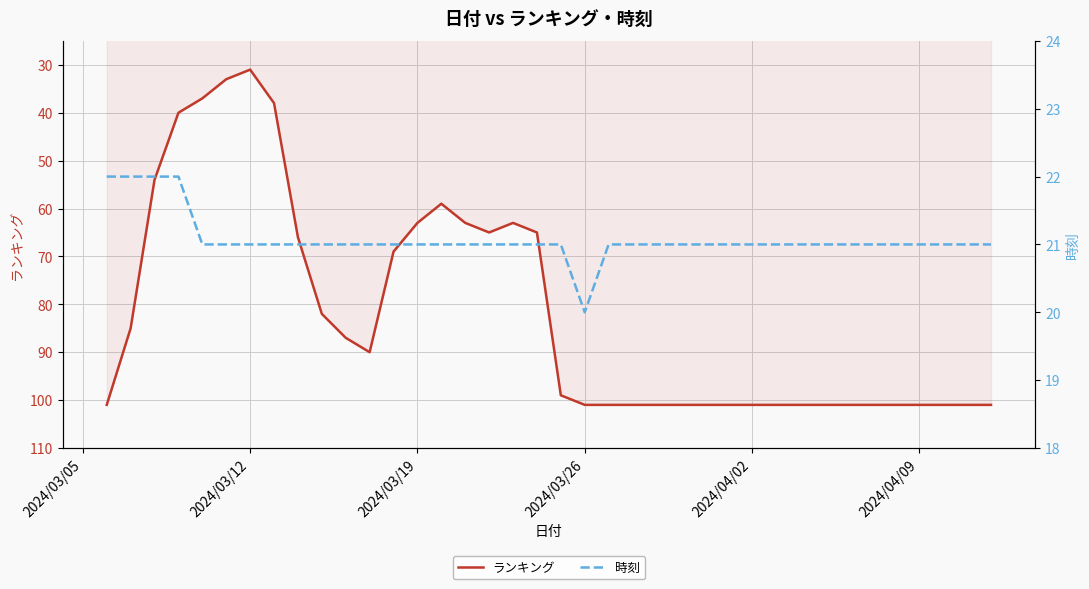

What is the sum of all ランキング values?

3108